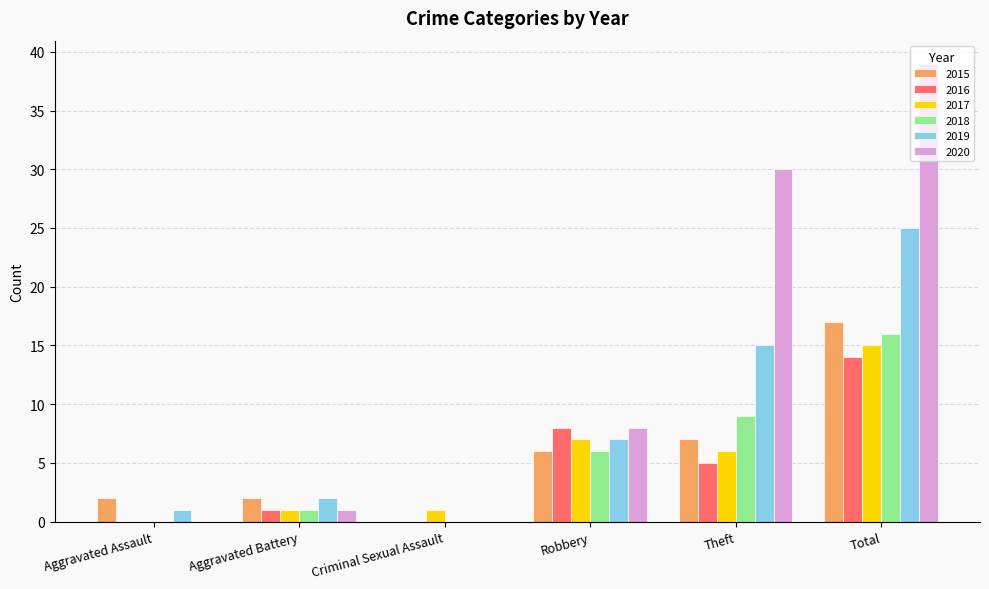

Reading left to right, what are all the values shown in this chart?

2015: 2	2	0	6	7	17
2016: 0	1	0	8	5	14
2017: 0	1	1	7	6	15
2018: 0	1	0	6	9	16
2019: 1	2	0	7	15	25
2020: 0	1	0	8	30	39